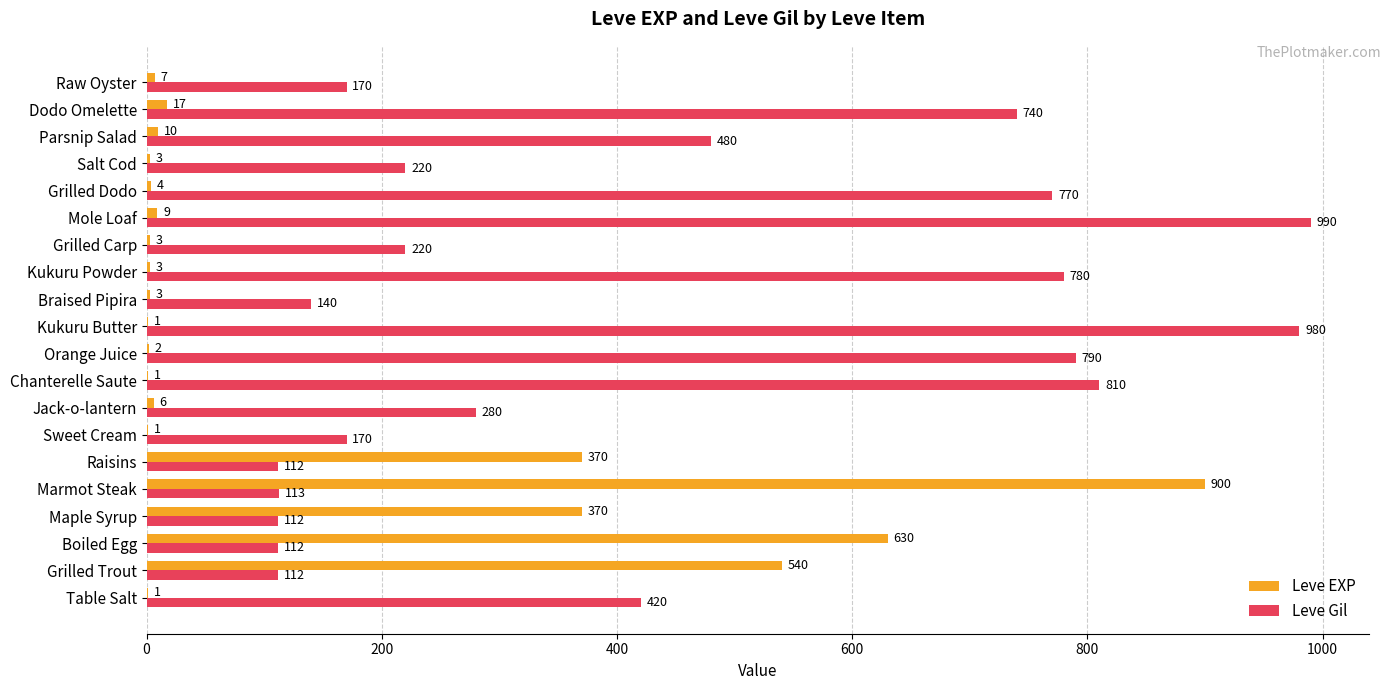

Which series has the widest spread of values?

Leve EXP